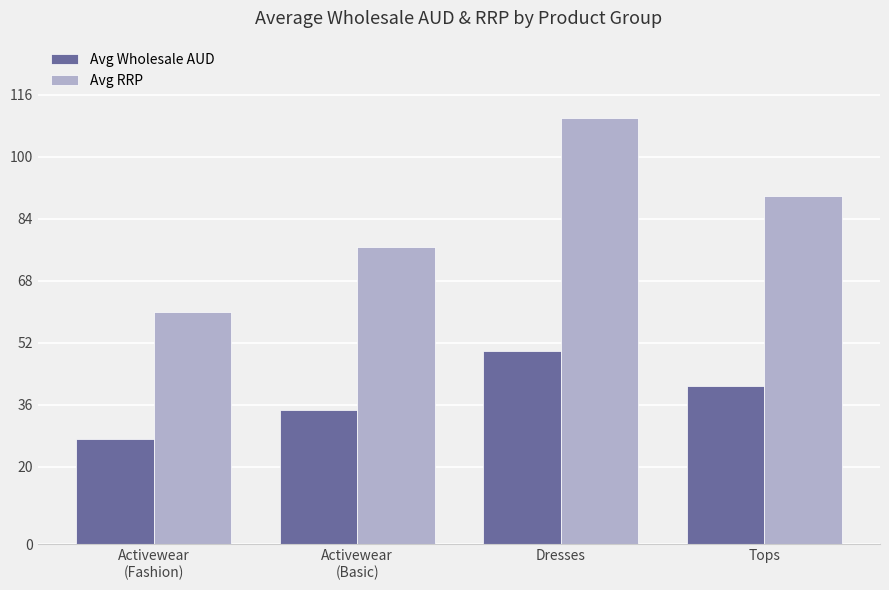

At which label is Avg RRP closest to 84?

Tops